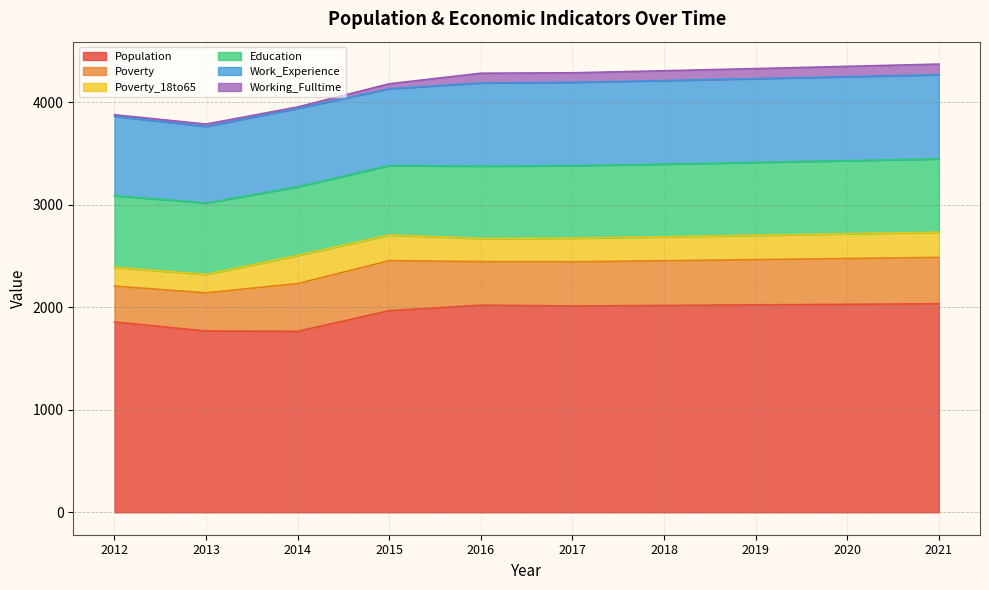

Reading left to right, what are all the values shown in this chart?

Population: 1856	1768	1765	1966	2020	2012	2017	2023	2028	2034
Poverty: 350	372	466	488	425	431	436	441	447	452
Poverty_18to65: 182	180	274	250	225	230	233	237	241	245
Education: 700	696	669	677	706	707	709	711	713	715
Work_Experience: 773	747	764	749	811	813	815	817	819	821
Working_Fulltime: 16	23	15	49	95	93	96	98	101	104